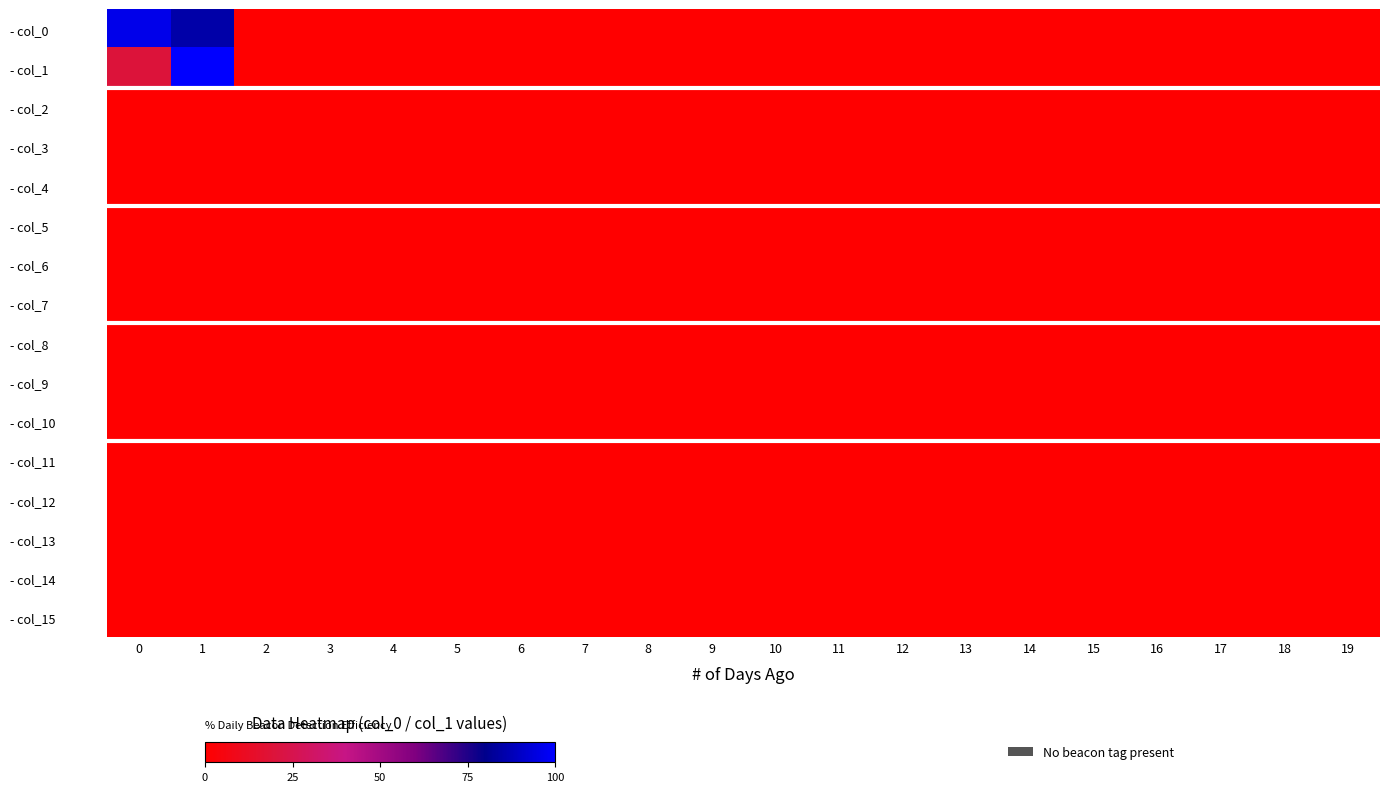

Which category has the lowest value across all series?

2